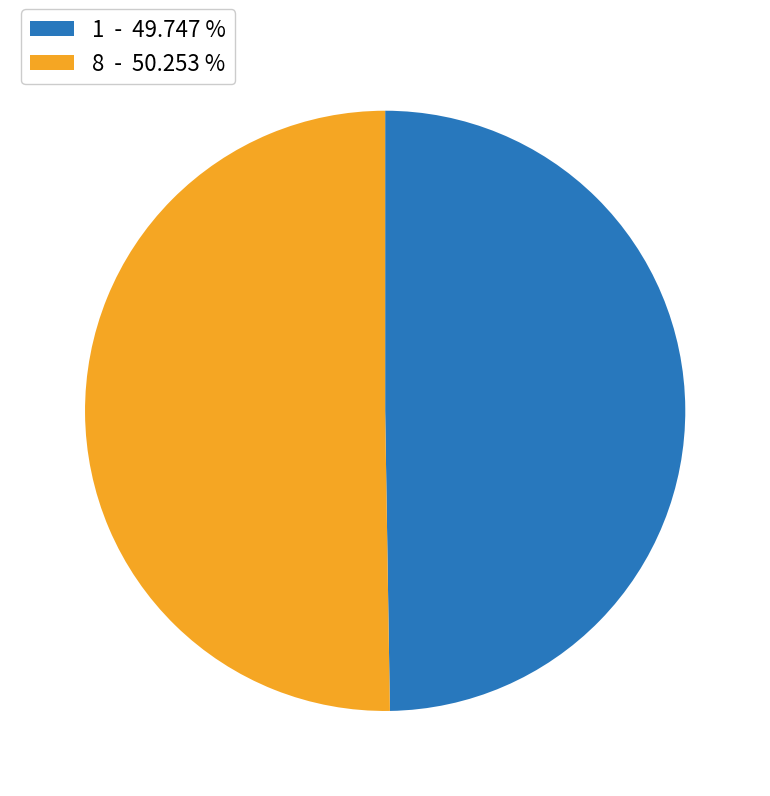

Approximately how many times larger is the value at 1 compared to 8?

1.0